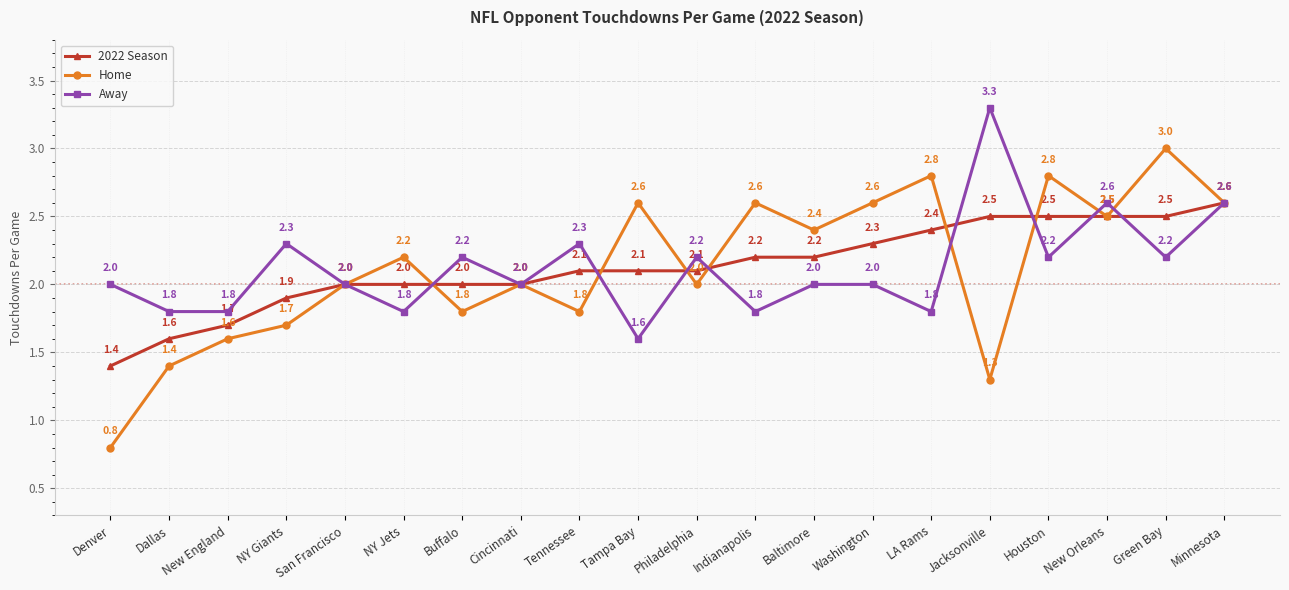

At which category is the sum across all series the highest?

Minnesota